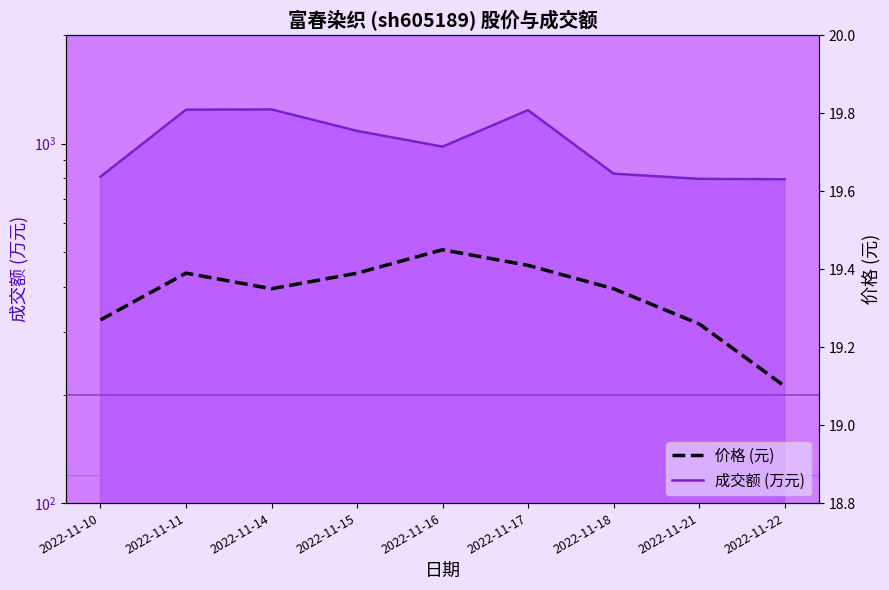

Between 2022-11-18 and 2022-11-10, which is larger?

2022-11-18